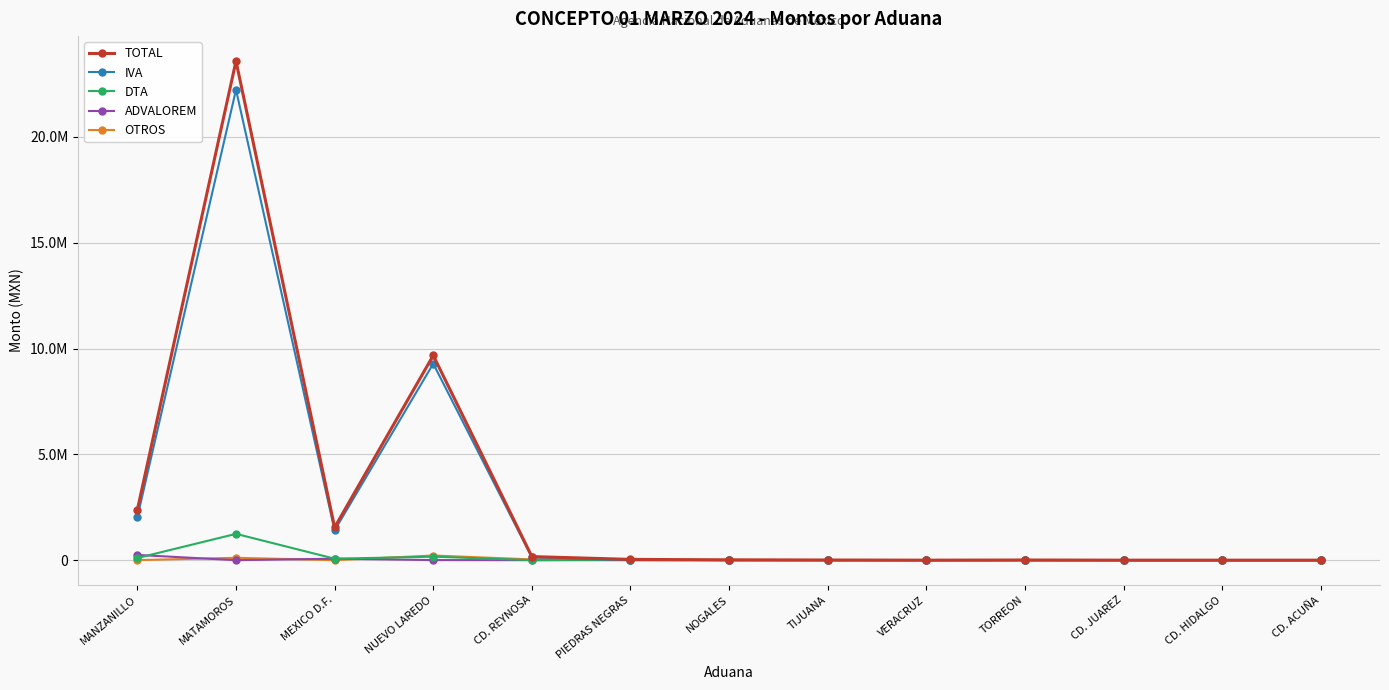

What are all the series names shown in the legend?

TOTAL, IVA, DTA, ADVALOREM, OTROS